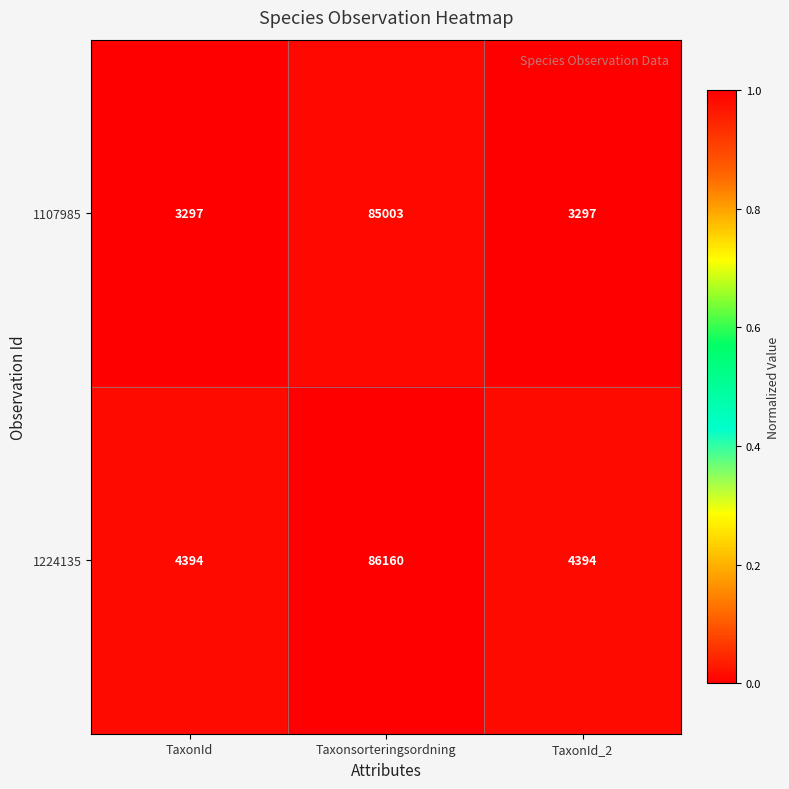

Is the value of 1107985 at TaxonId_2 greater than the value of 1224135 at TaxonId?

No